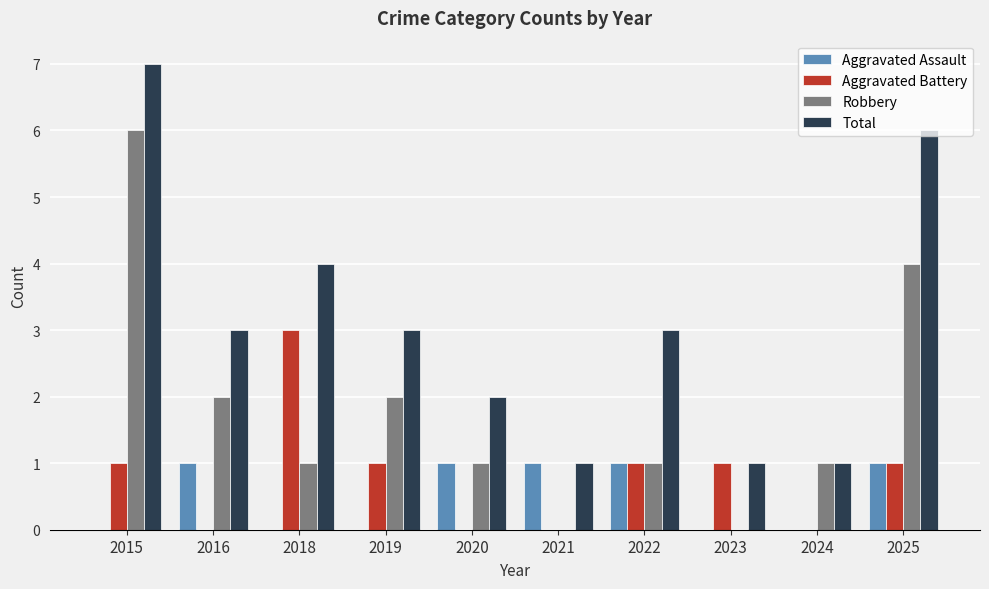

The value of Total at 2019 is 3. True or false?

True